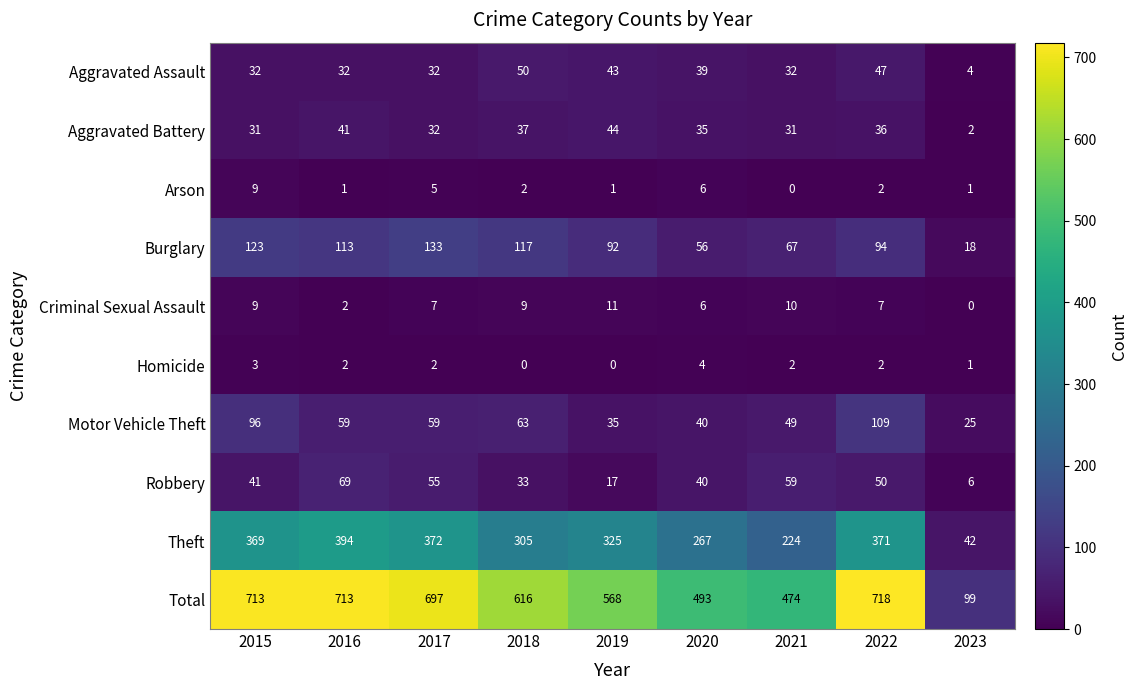

What is the greatest value displayed?

718